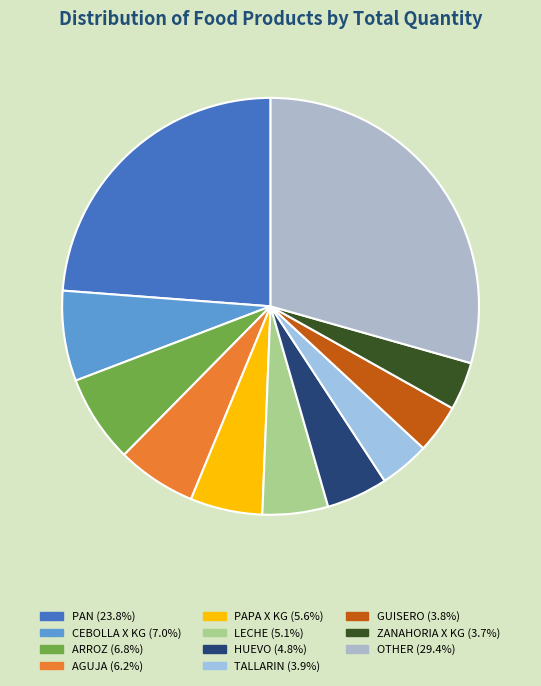

How many slices are in this pie chart?

11